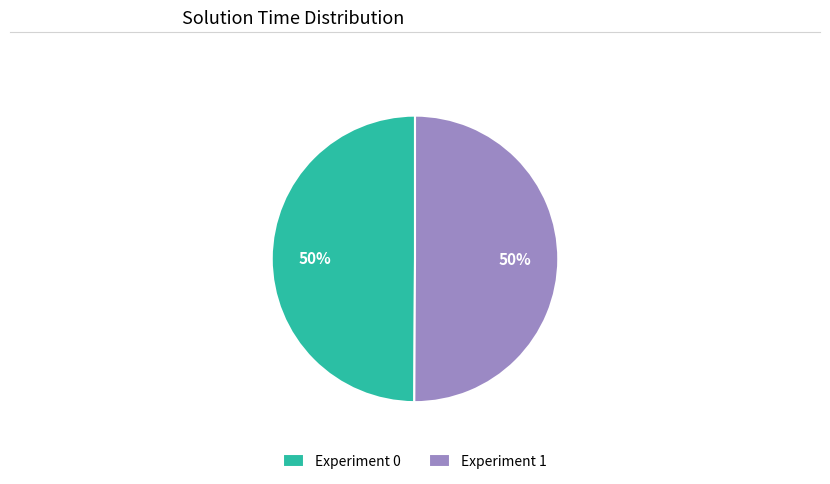

Count the number of slices in the pie.

2